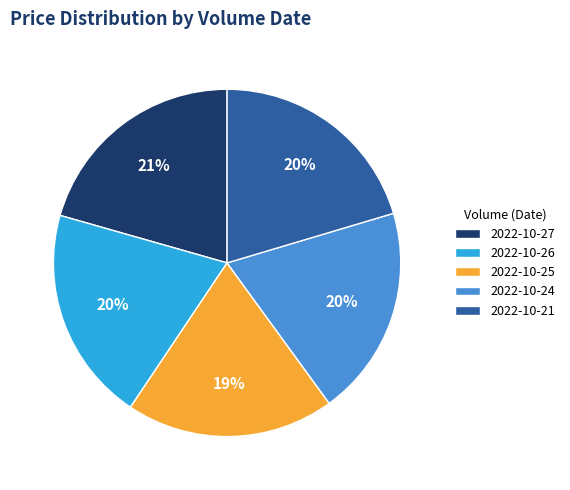

To the nearest percent, what percentage of the pie is 2022-10-25?

19%